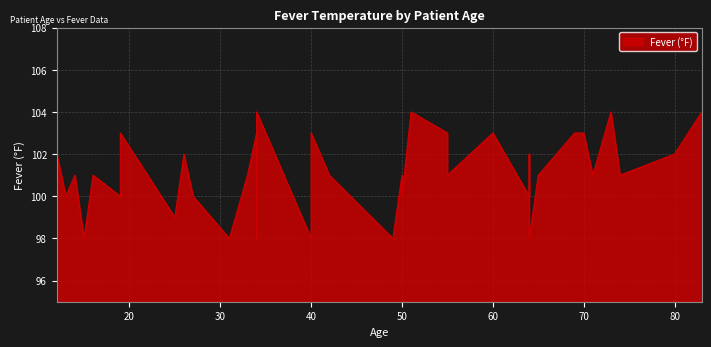

What is the change in value from 55 to 34?

+1